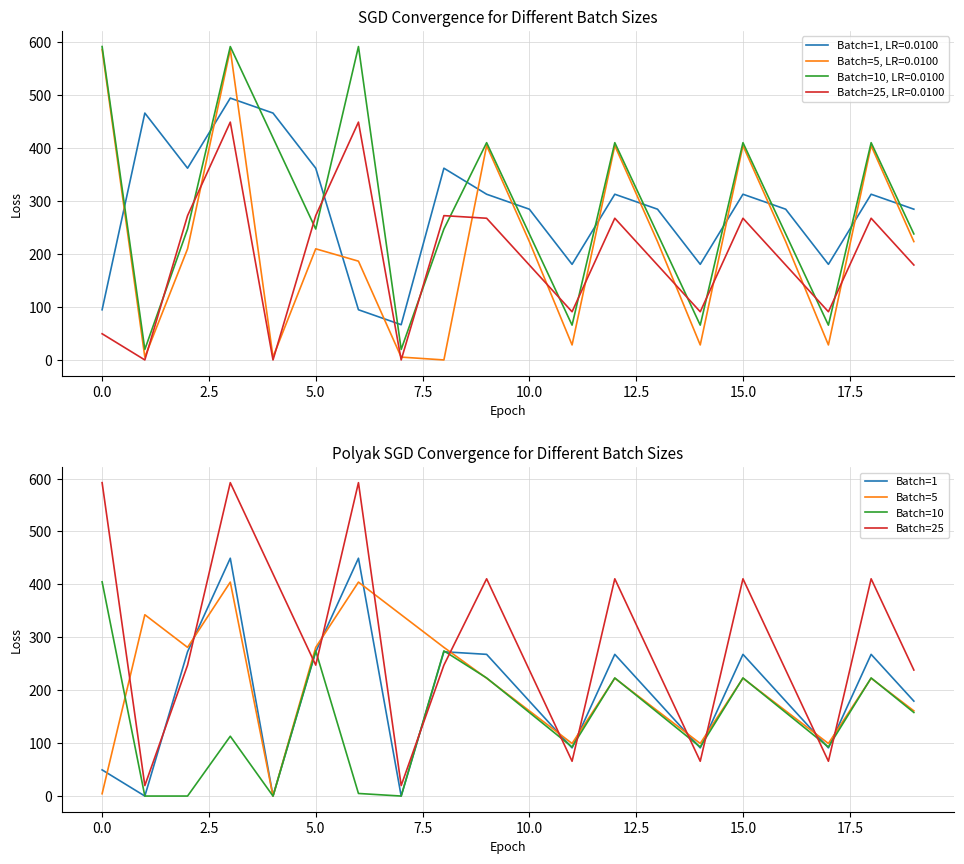

True or false: Batch=25 and Batch=5 cross at least once.

True